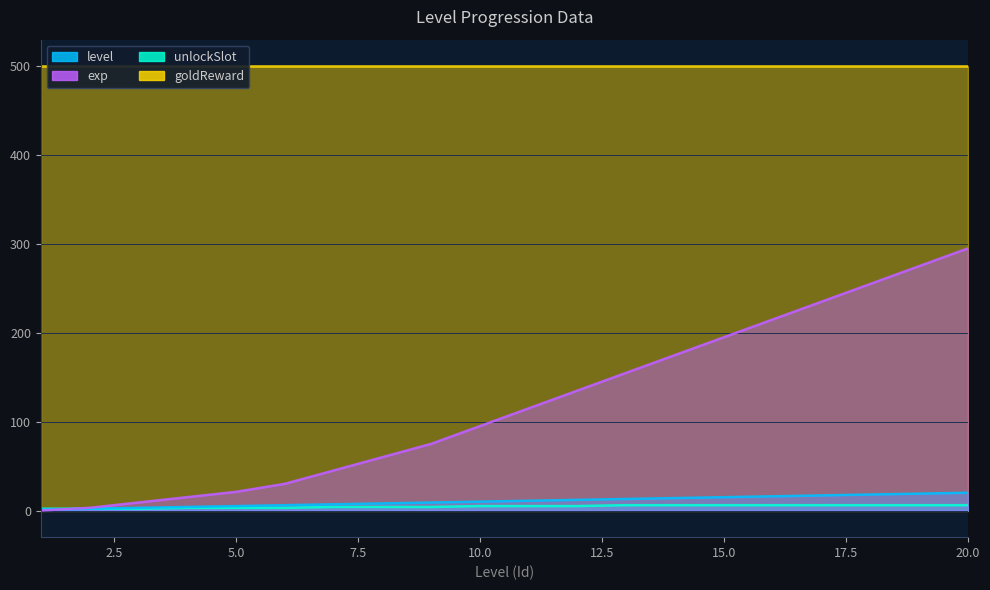

What is the difference between the maximum and minimum values in the unlockSlot series?

4